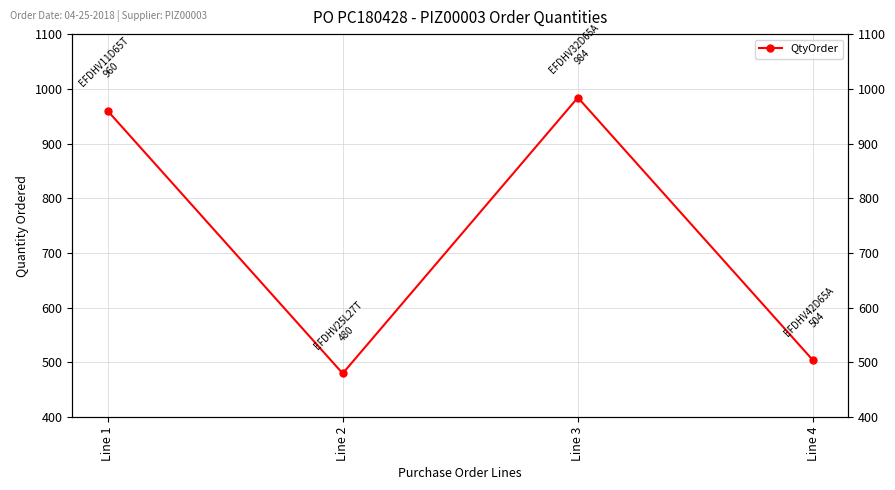

How many data points are less than 960?

2